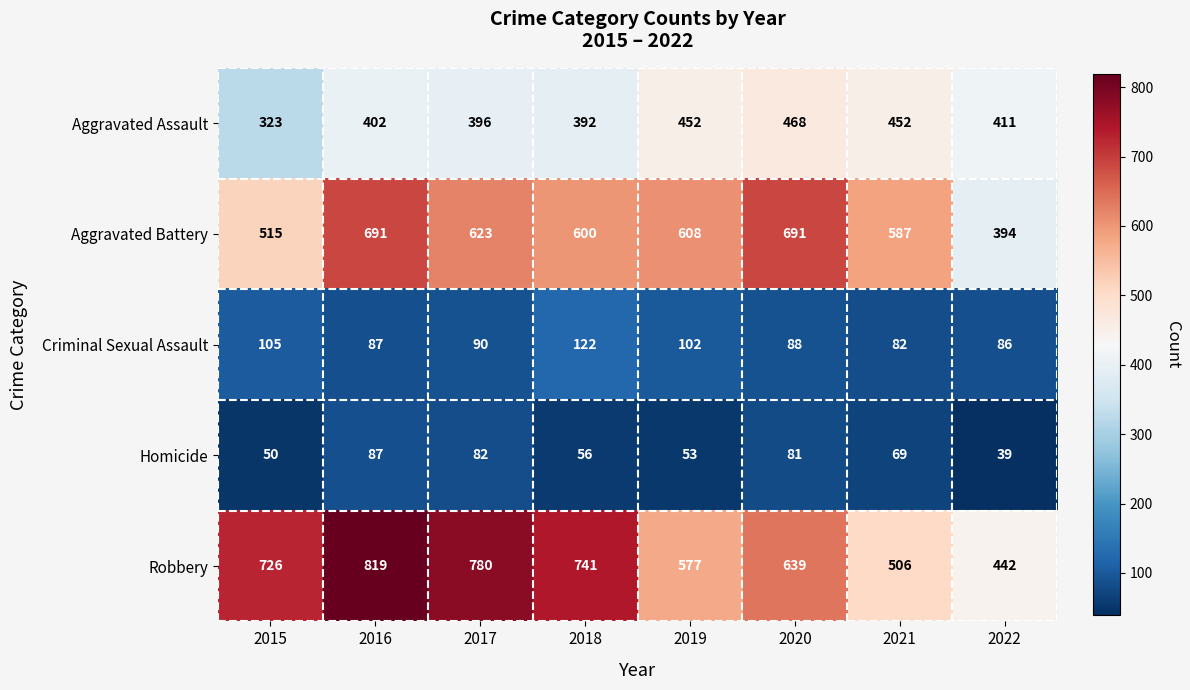

At which label is Aggravated Battery closest to 542?

2015